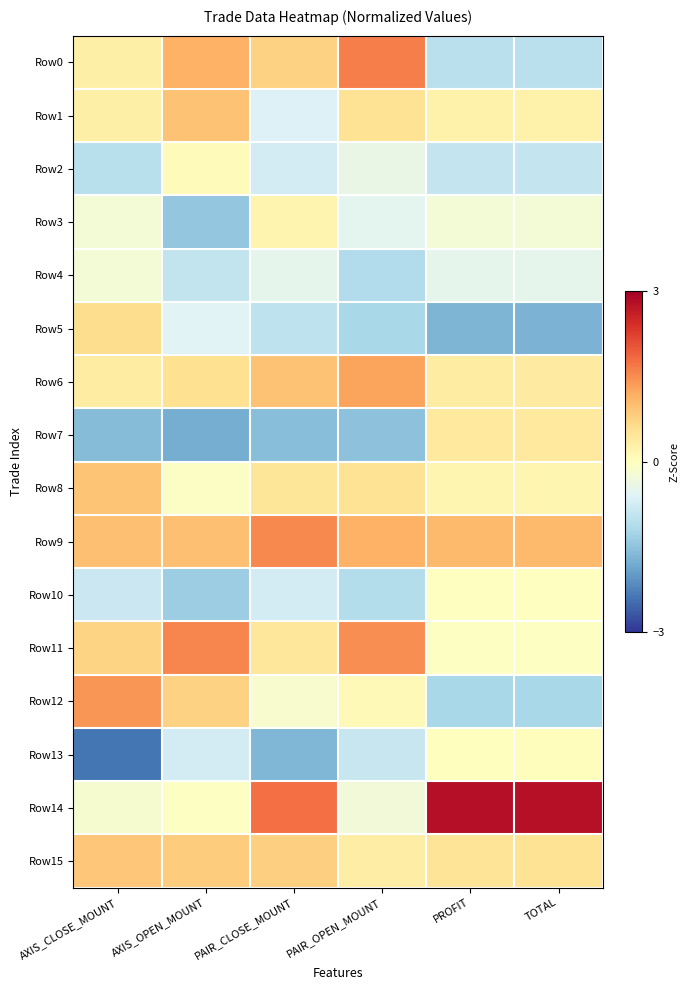

What is the greatest value displayed?

2.8